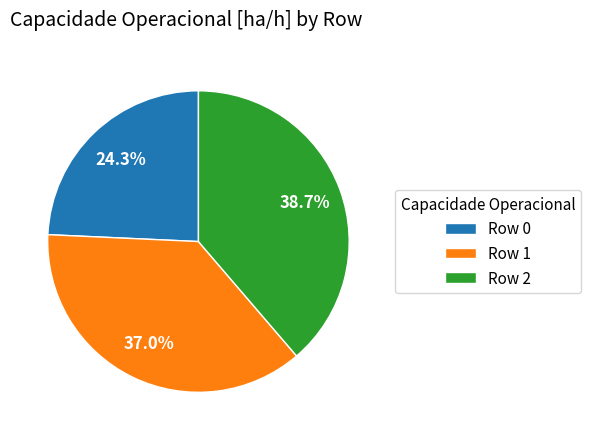

Combined, do Row 0 and Row 1 account for over 50%?

Yes